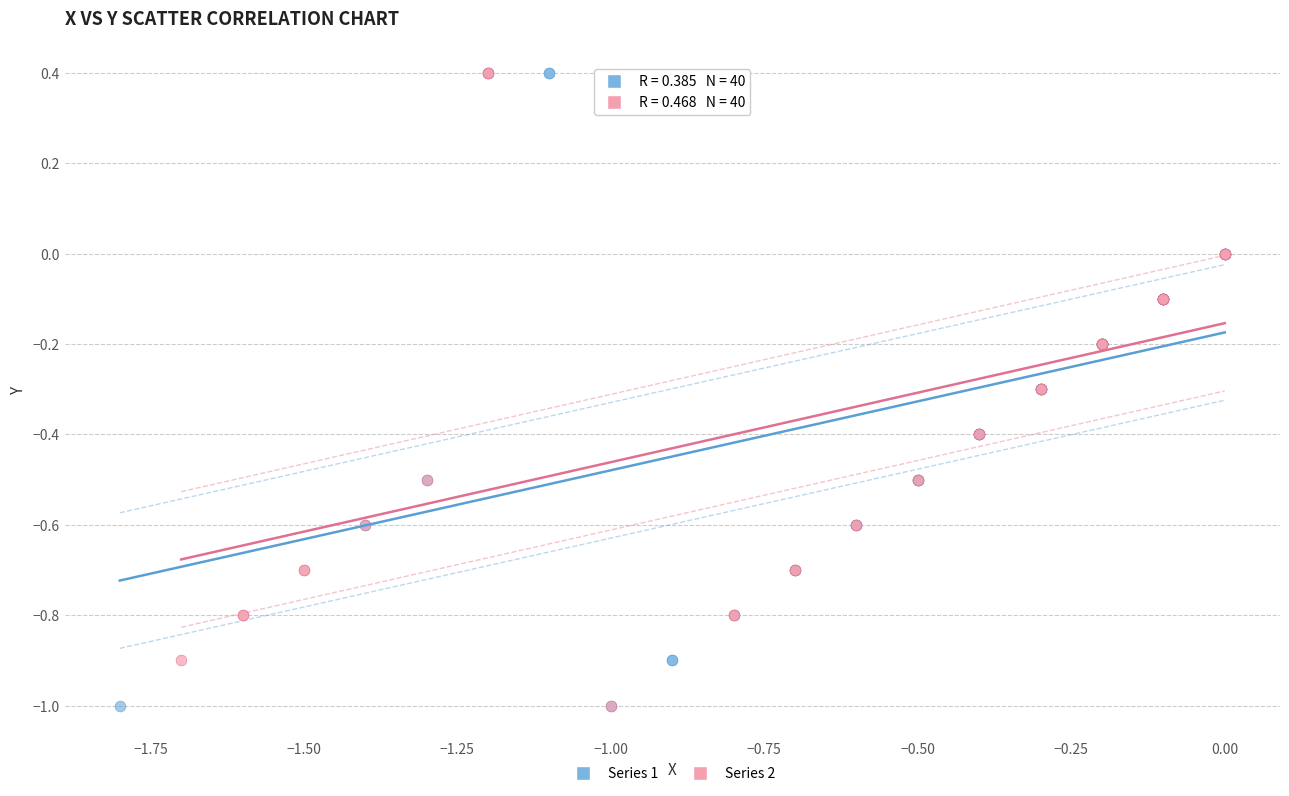

What are all the series names shown in the legend?

Series 1, Series 2